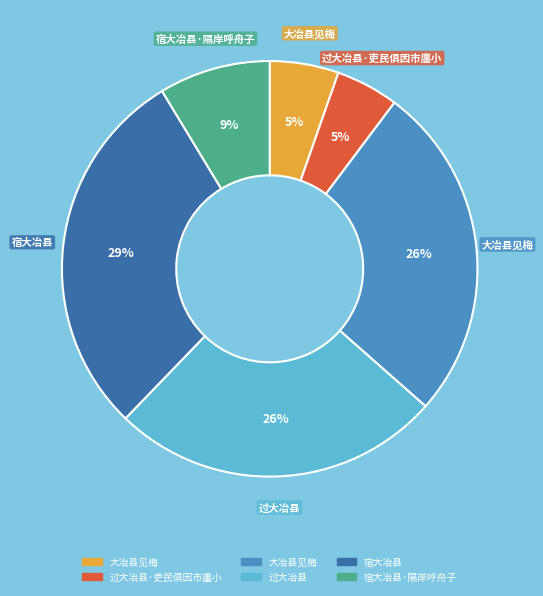

Is there a majority slice in this chart?

No